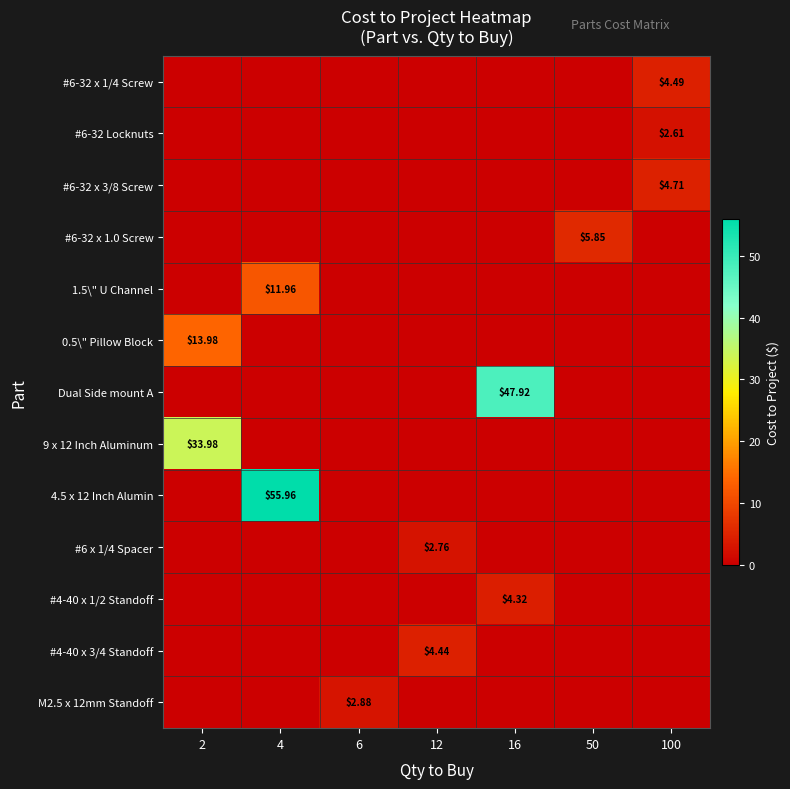

What is the spread (max minus min) of values at 100?

4.7